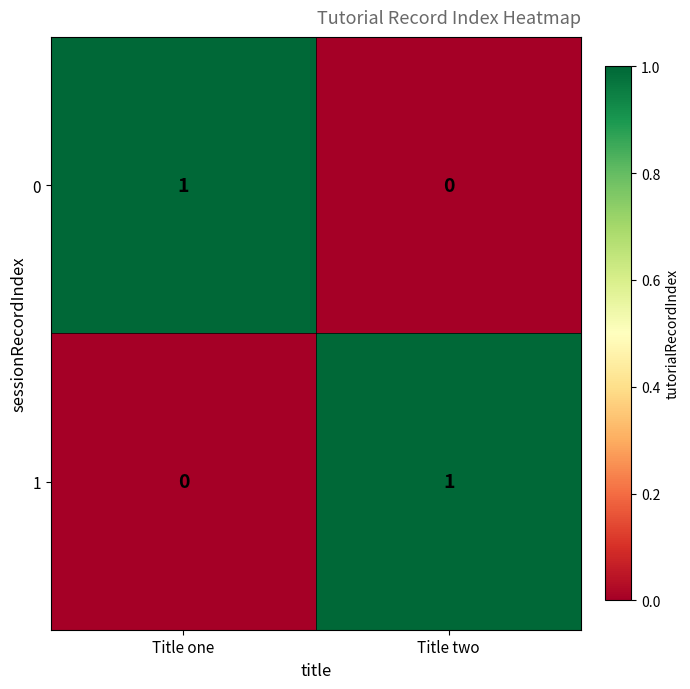

At which label does 0 reach its peak?

Title one